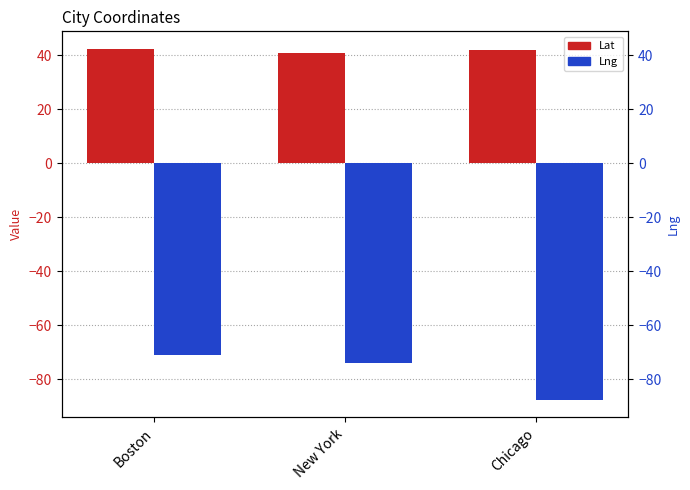

How many bars are there in total?

6